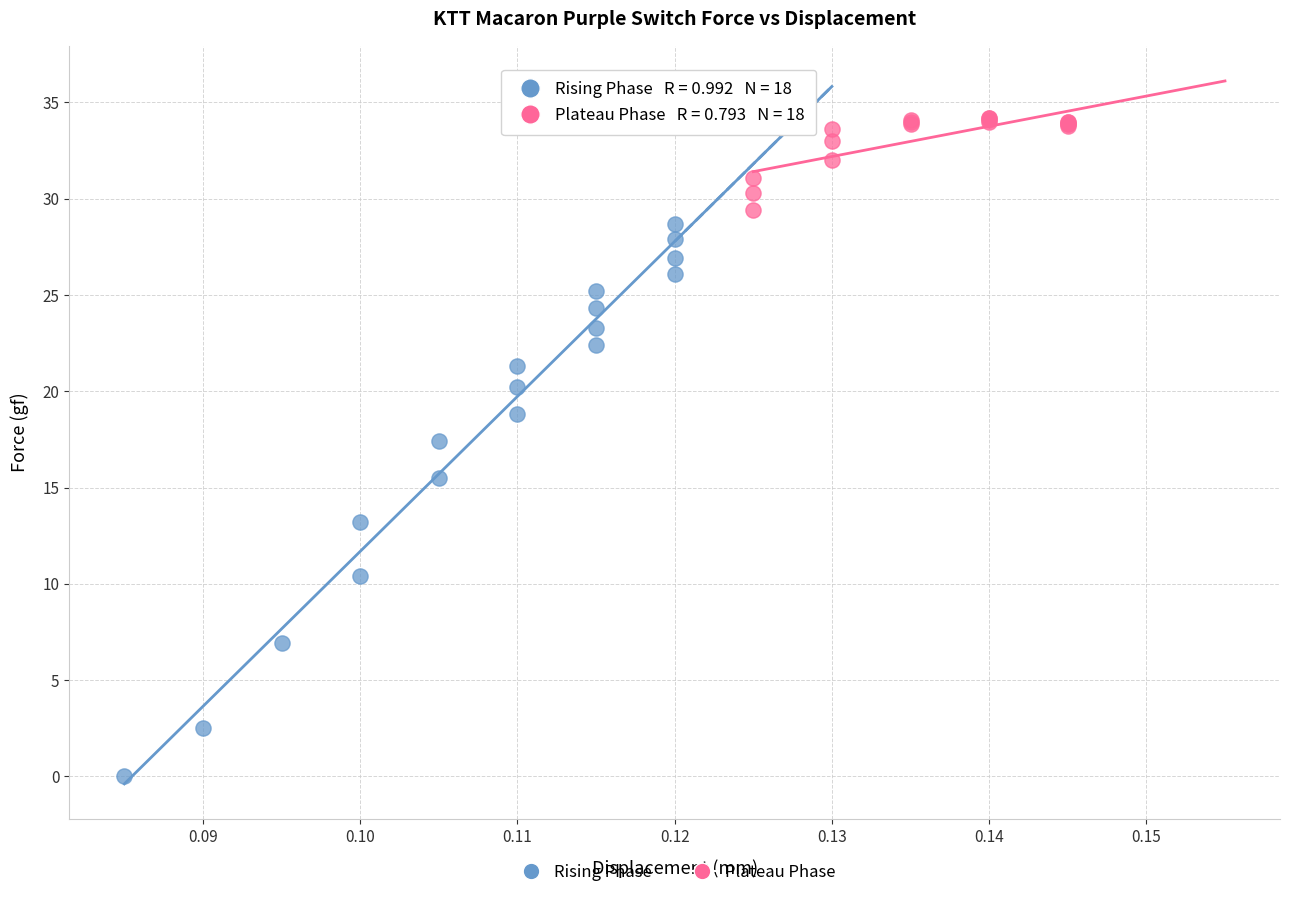

Which series reaches the minimum Y coordinate?

Rising Phase